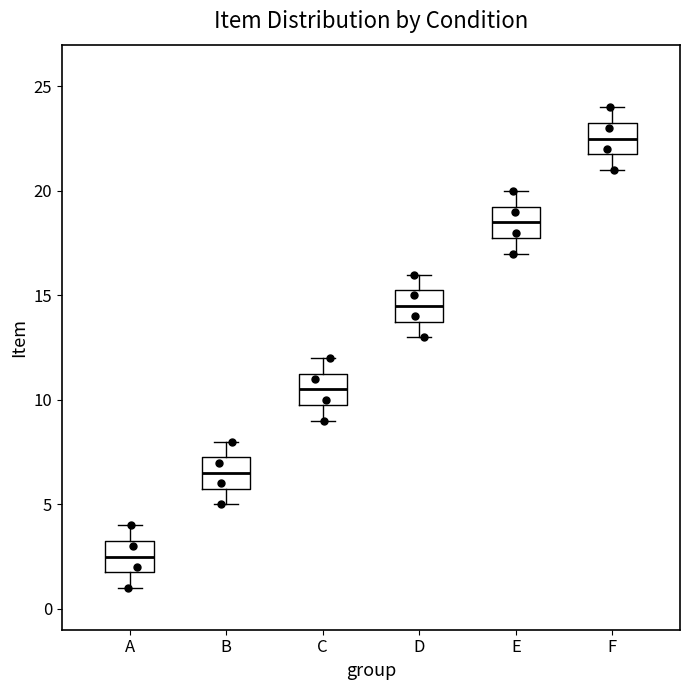

Where does the median line of the box for B sit on the y-axis? The values are not printed on the chart, so give them approximately, as read against the axis.

6.5